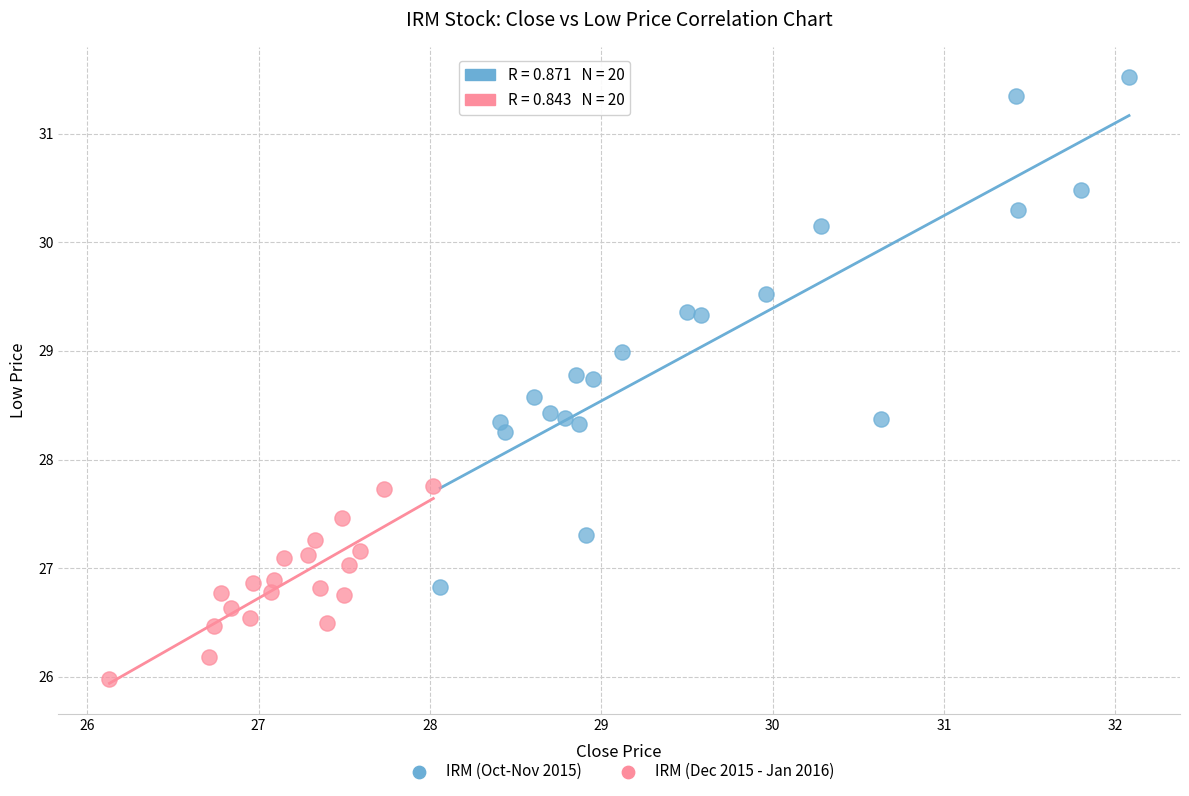

Which series reaches the minimum Y coordinate?

IRM (Dec 2015 - Jan 2016)